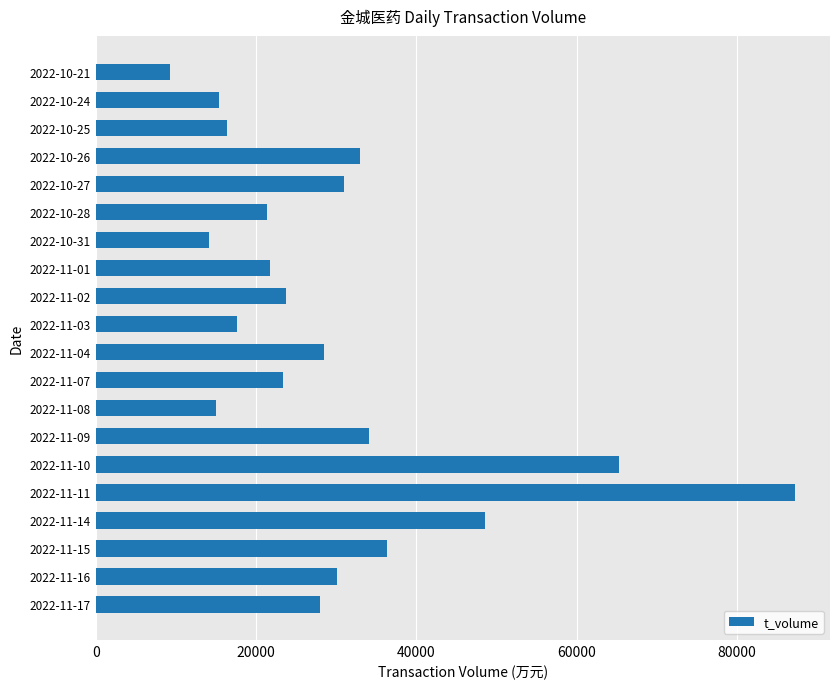

Approximately how many times larger is the value at 2022-10-26 compared to 2022-10-25?

2.0